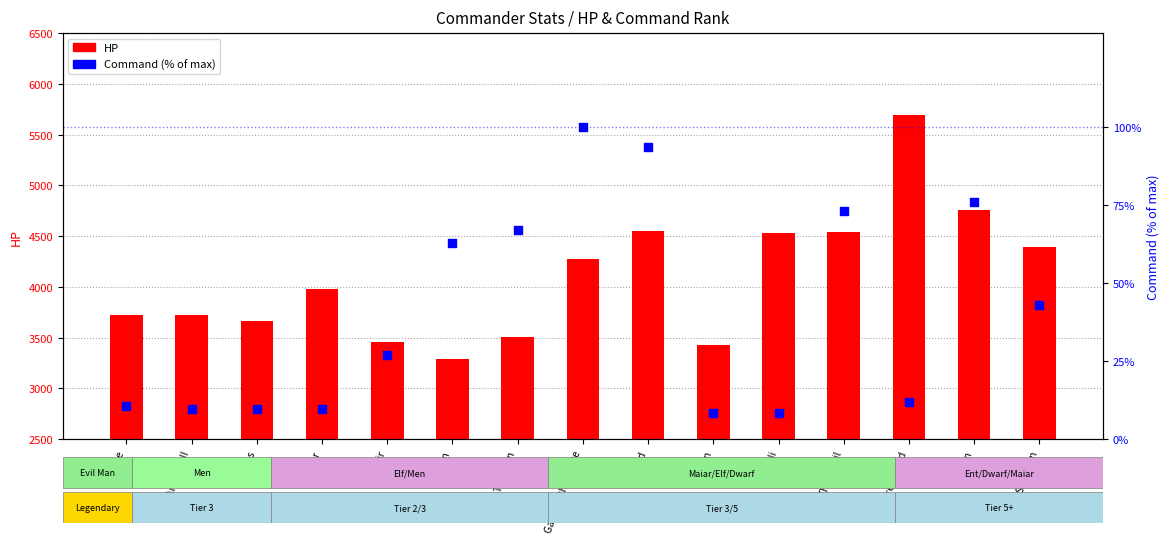

What are all the series names shown in the legend?

HP, Command (% of max)